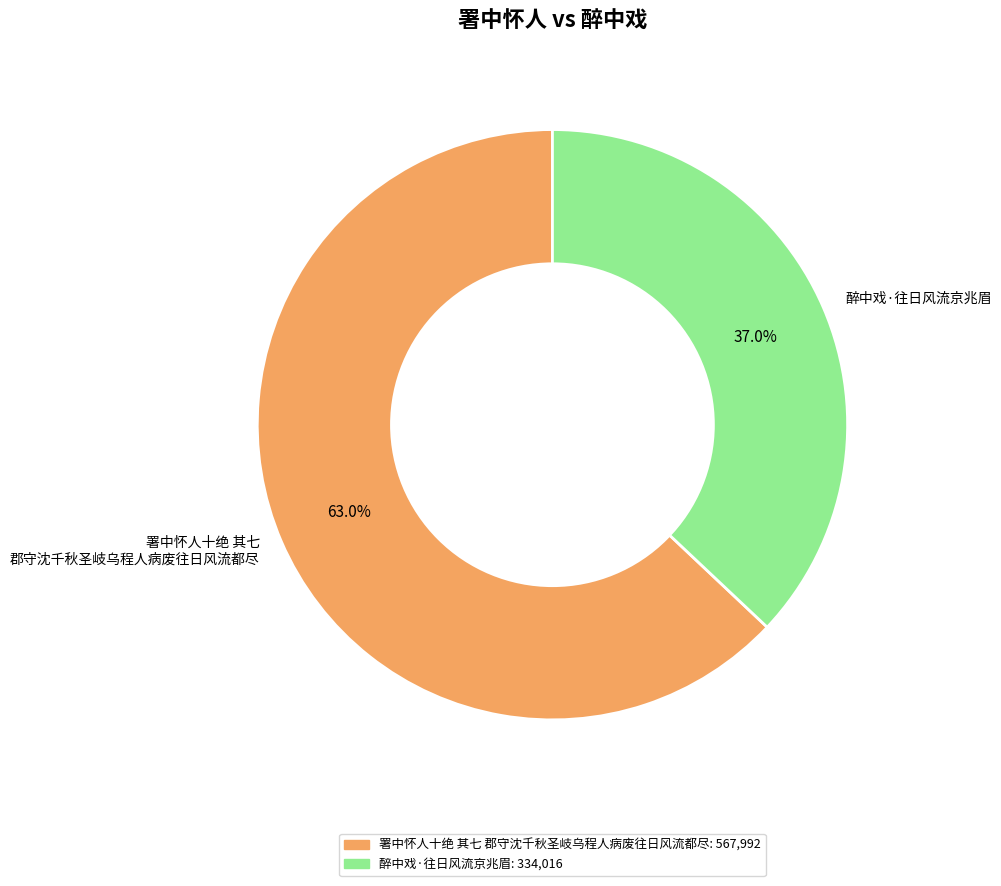

How many segments does this pie chart have?

2